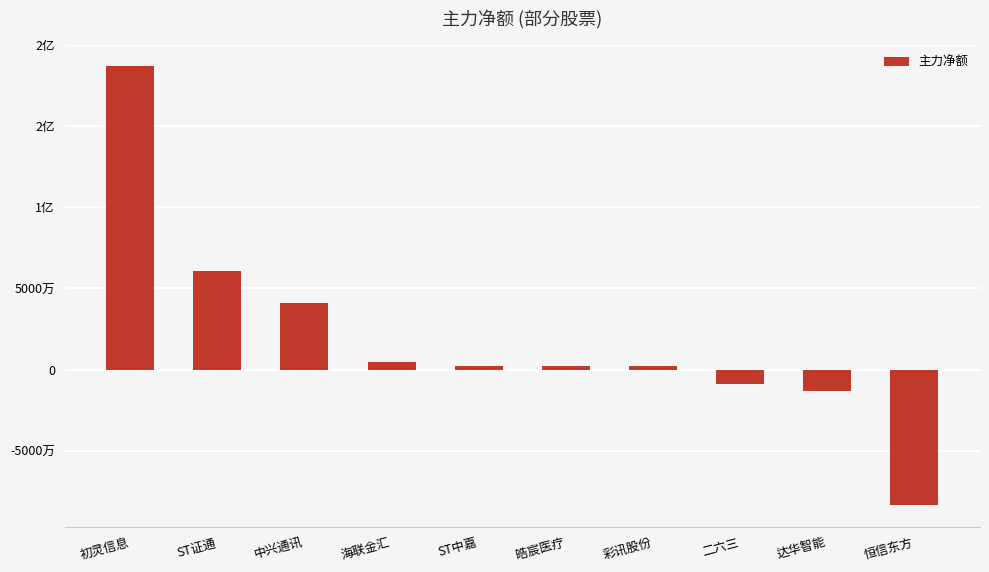

Rank the categories by value from lowest to highest.

恒信东方, 达华智能, 二六三, 彩讯股份, 皓宸医疗, ST中嘉, 海联金汇, 中兴通讯, ST证通, 初灵信息